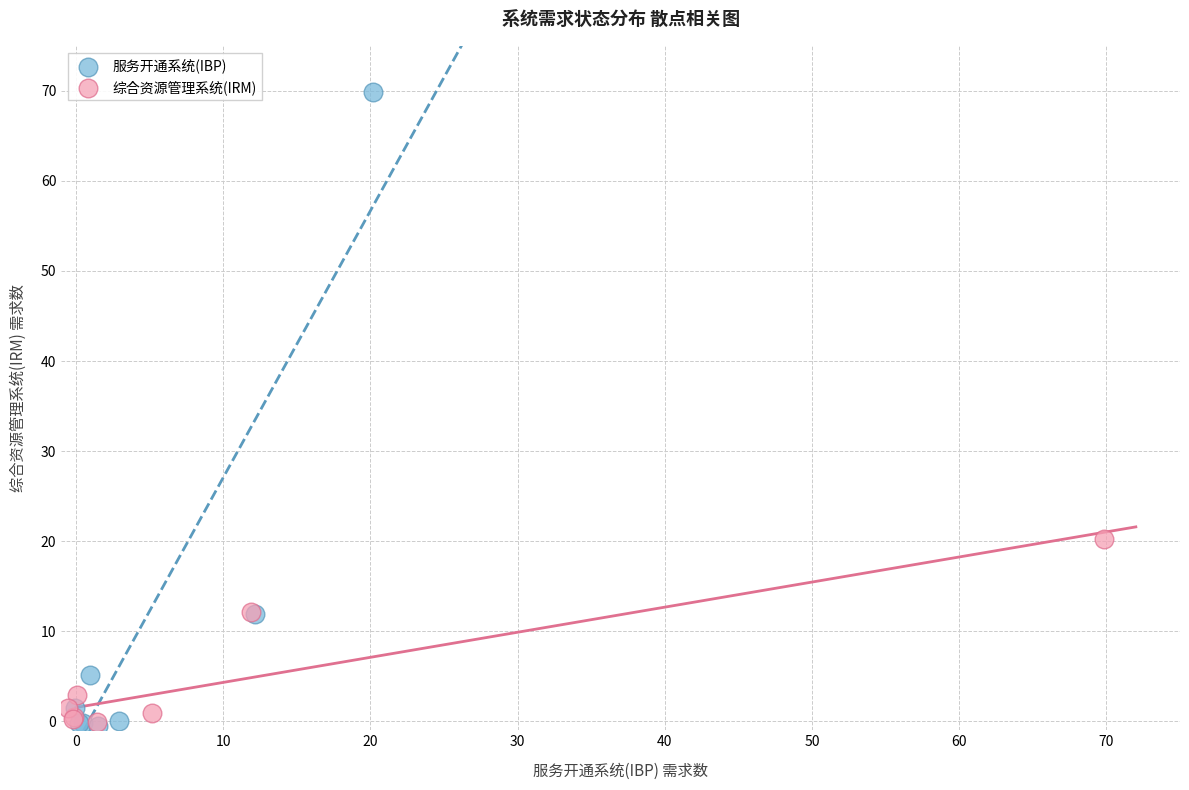

Which series has the widest spread of Y values?

服务开通系统(IBP)